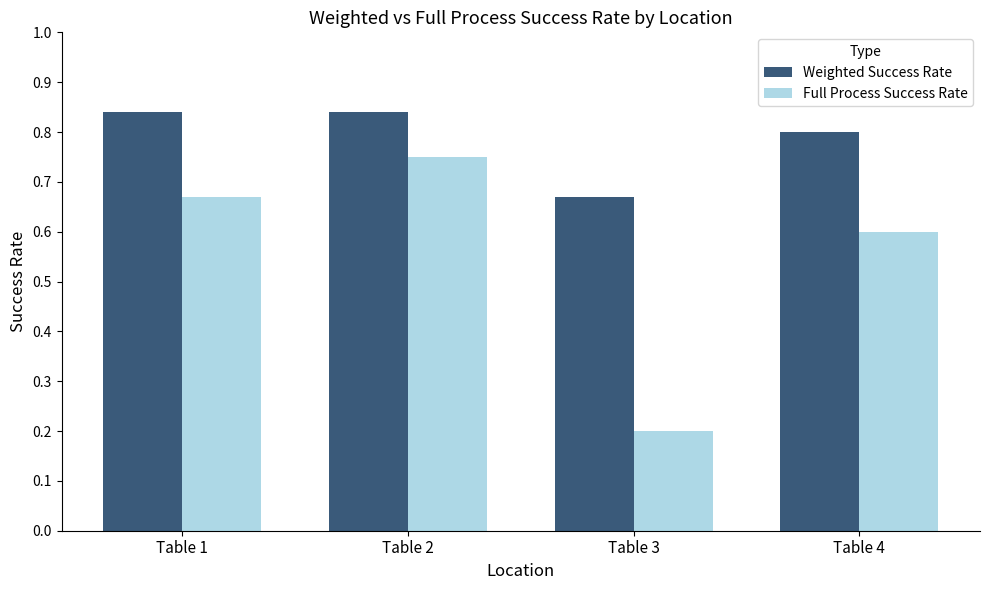

True or false: Full Process Success Rate has a value of 0.8 at Table 2.

True